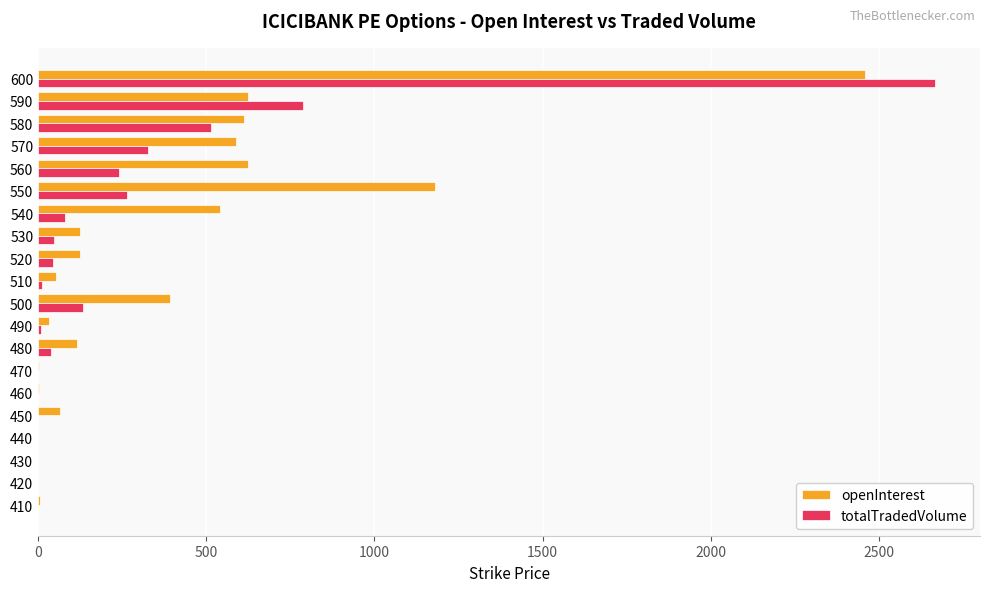

Which series has the largest total across all categories?

openInterest